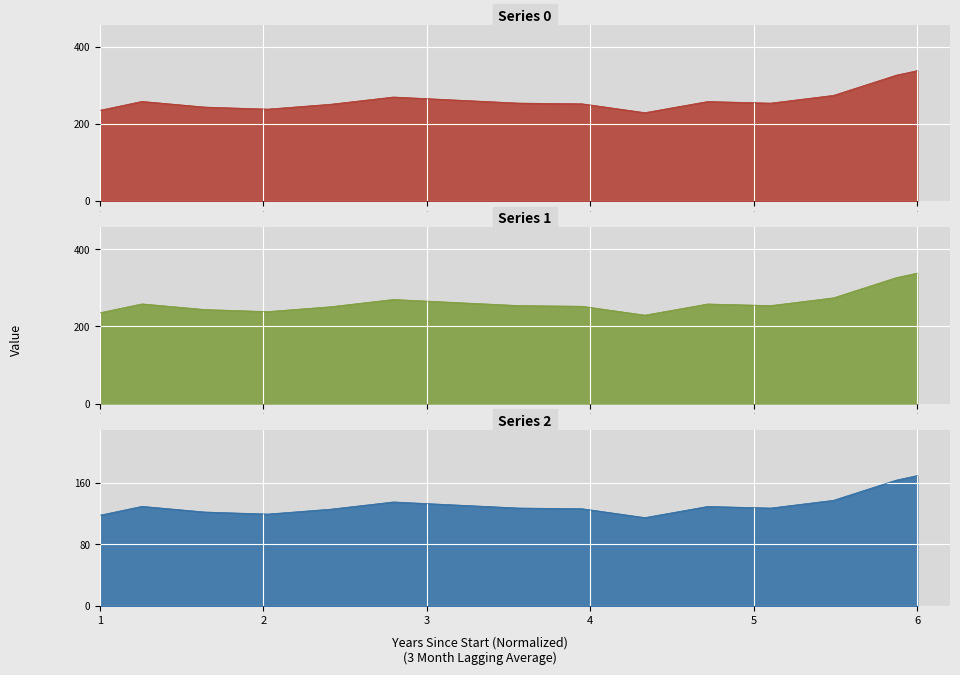

In 2, how many points are higher than both neighbors (excluding endpoints)?

3